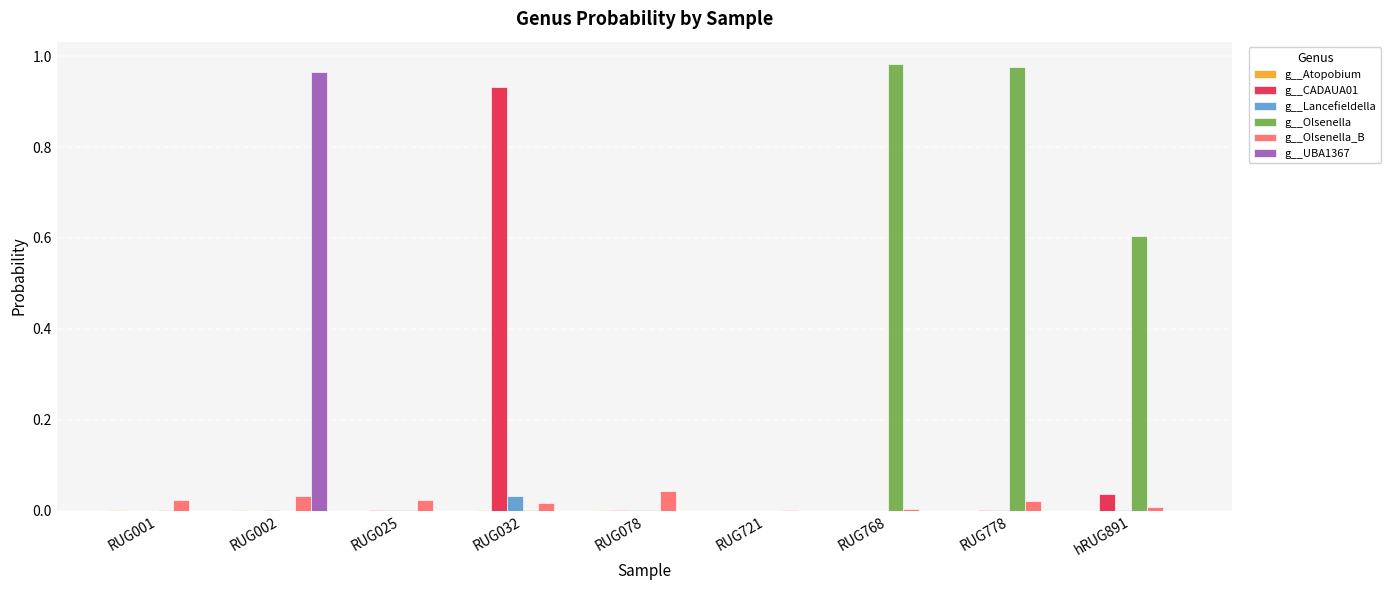

Which series changed the most between RUG001 and RUG768?

g__Olsenella